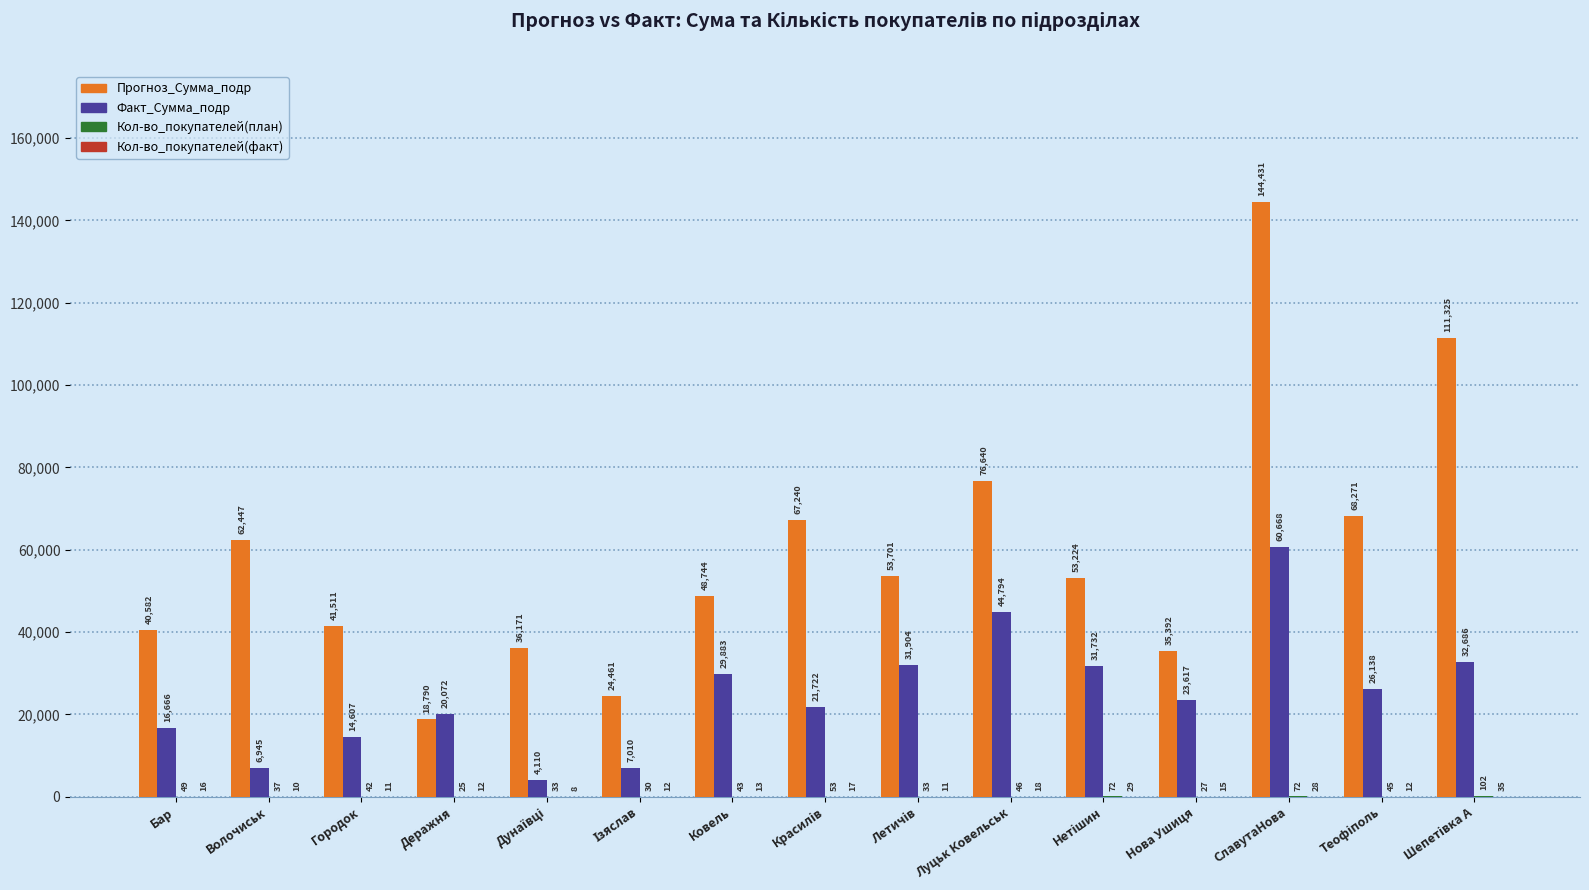

The value of Прогноз_Сумма_подр at СлавутаНова is 71113. True or false?

False